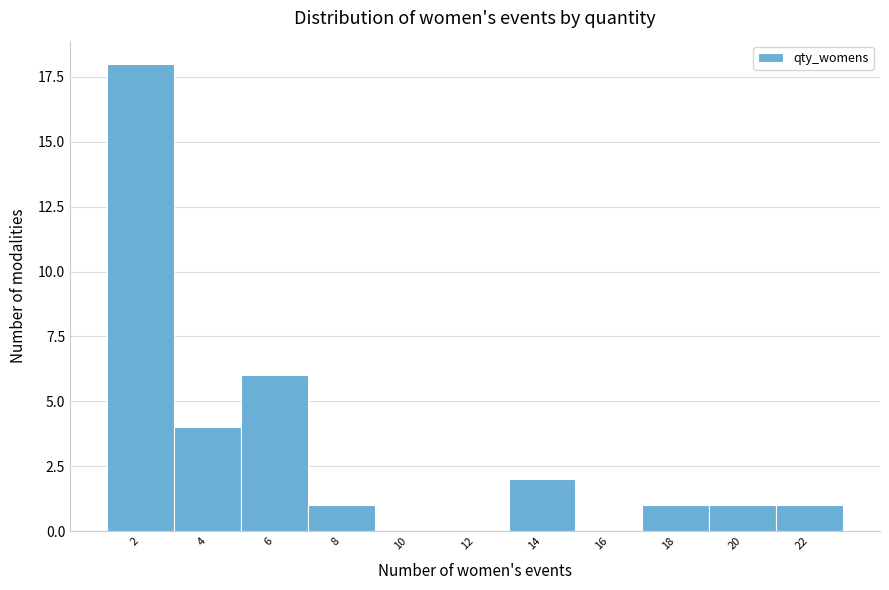

Reading right to left, list all the values displayed in this chart.

22=1	20=1	18=1	16=0	14=2	12=0	10=0	8=1	6=6	4=4	2=18